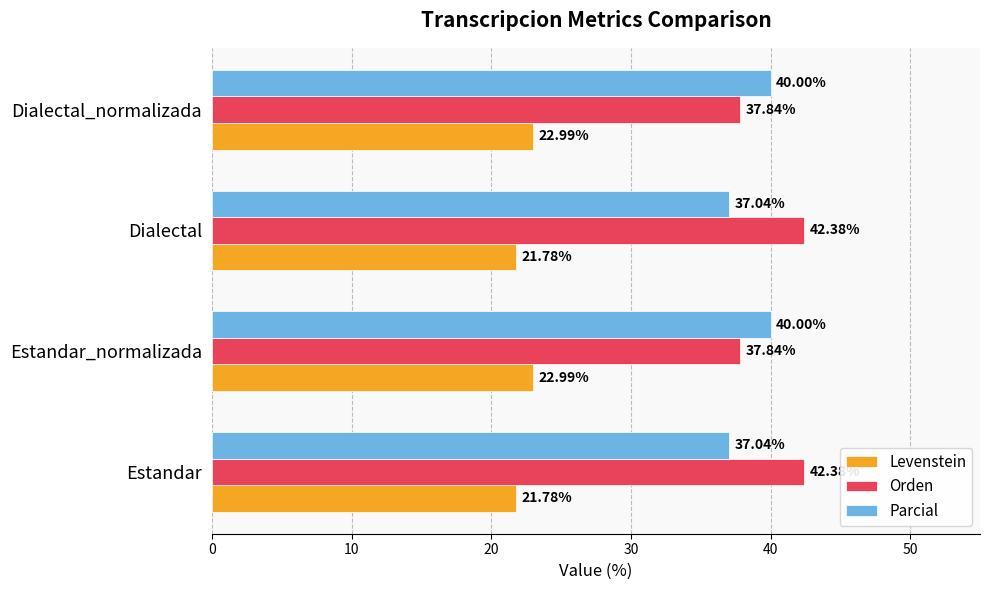

Which series has the largest total across all categories?

Orden